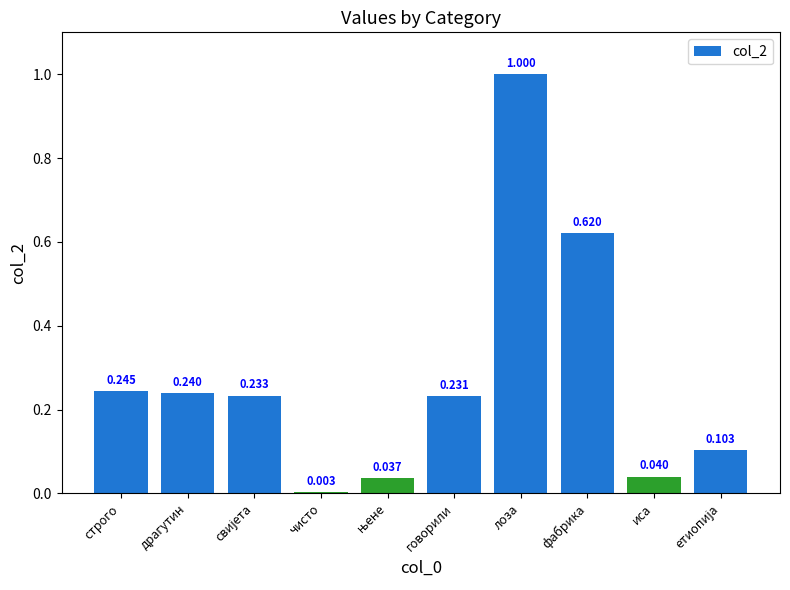

Which category has the highest value across all series?

лоза